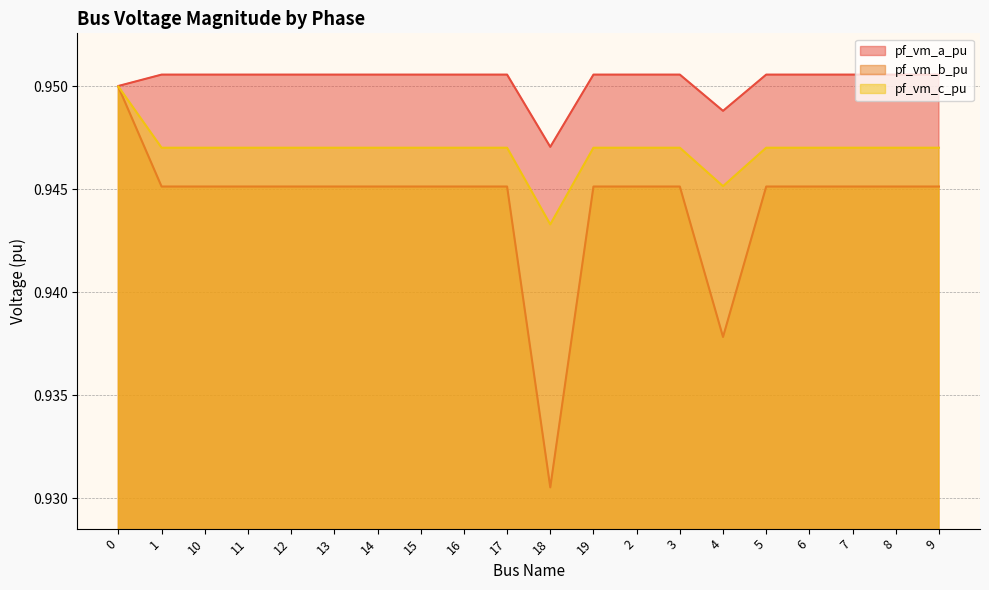

Is it true that pf_vm_a_pu equals 0.9 at 18?

True